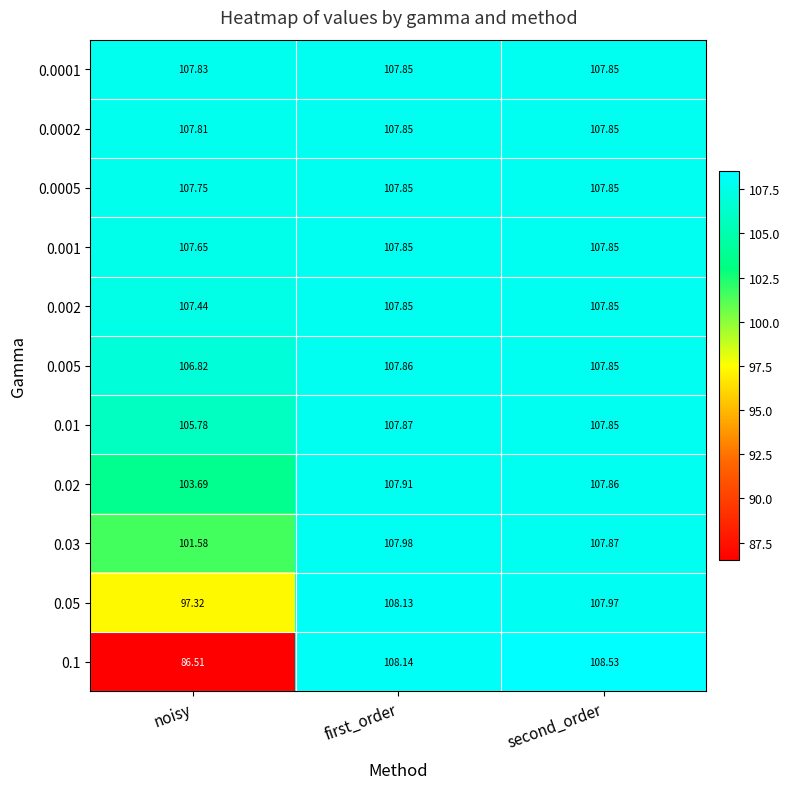

Is the value of 0.1 at second_order greater than the value of 0.0005 at second_order?

Yes